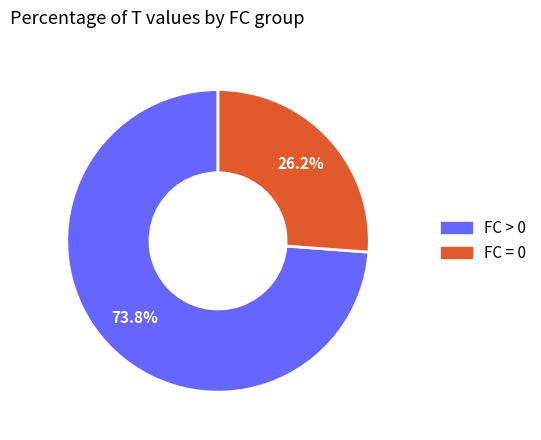

Count the number of slices in the pie.

2